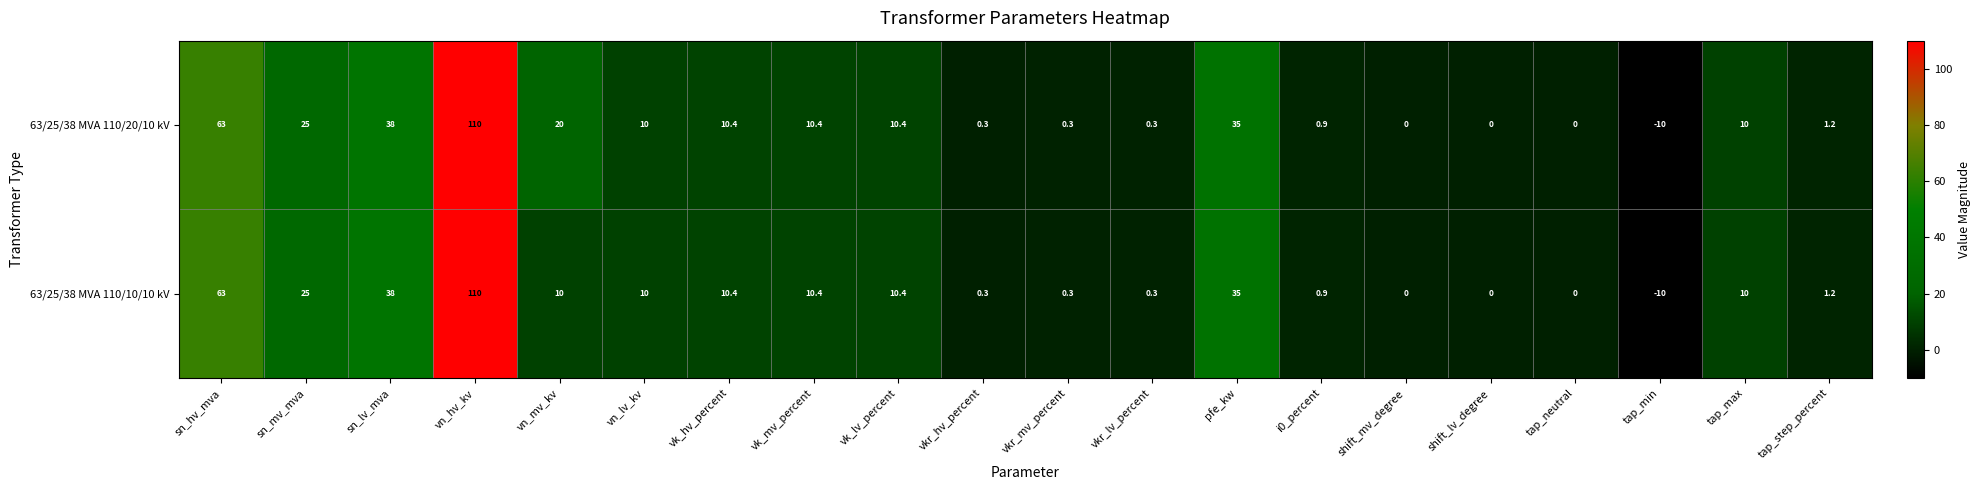

What is the minimum value shown in the chart?

-10.0